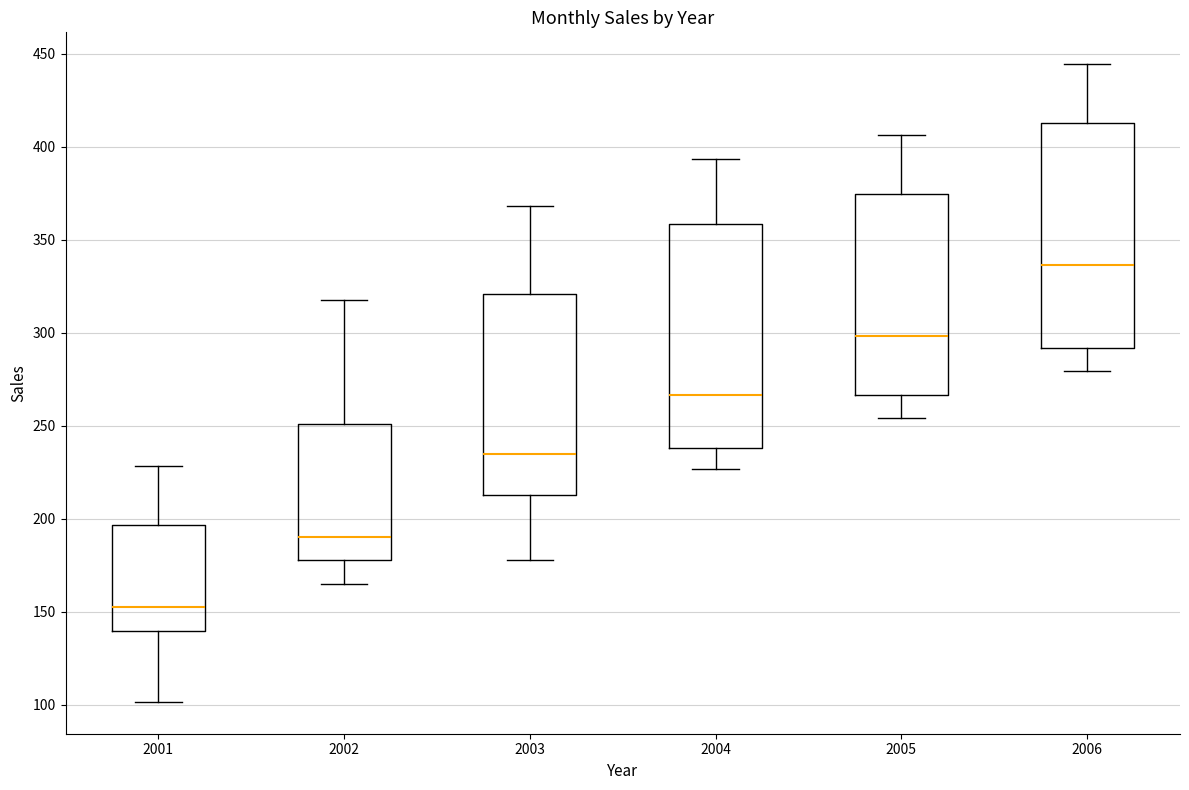

Which box's median line is the highest?

2006